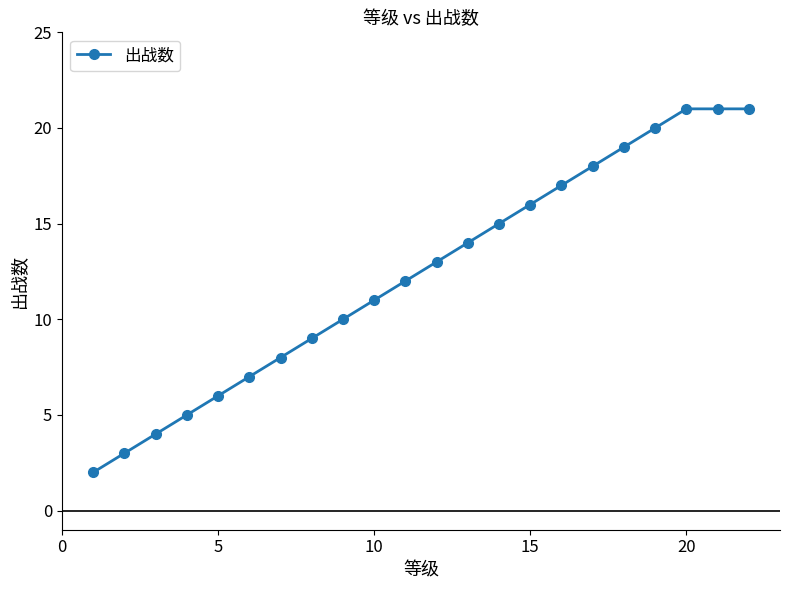

True or false: there are more than 1 points higher than both neighbors.

False